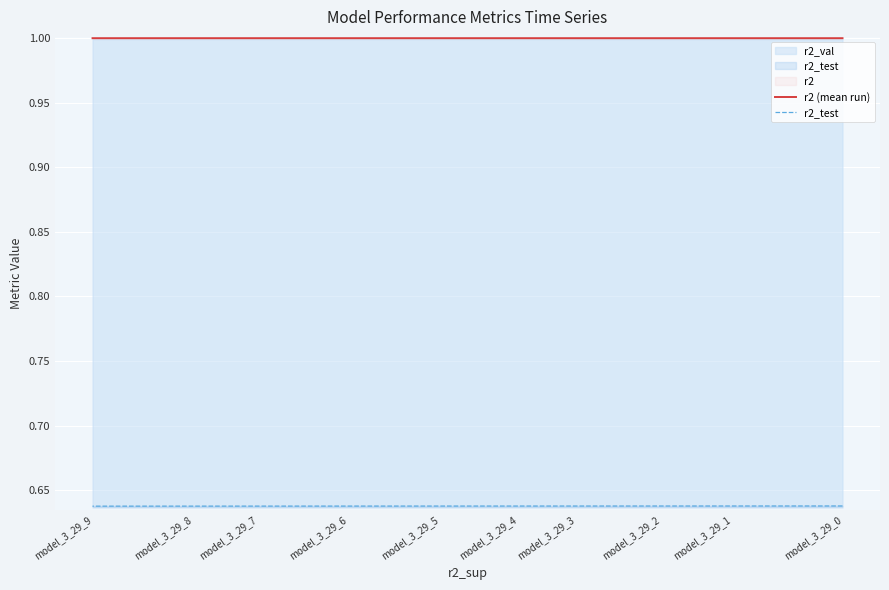

True or false: r2_test has more than 0 points higher than both neighbors.

False